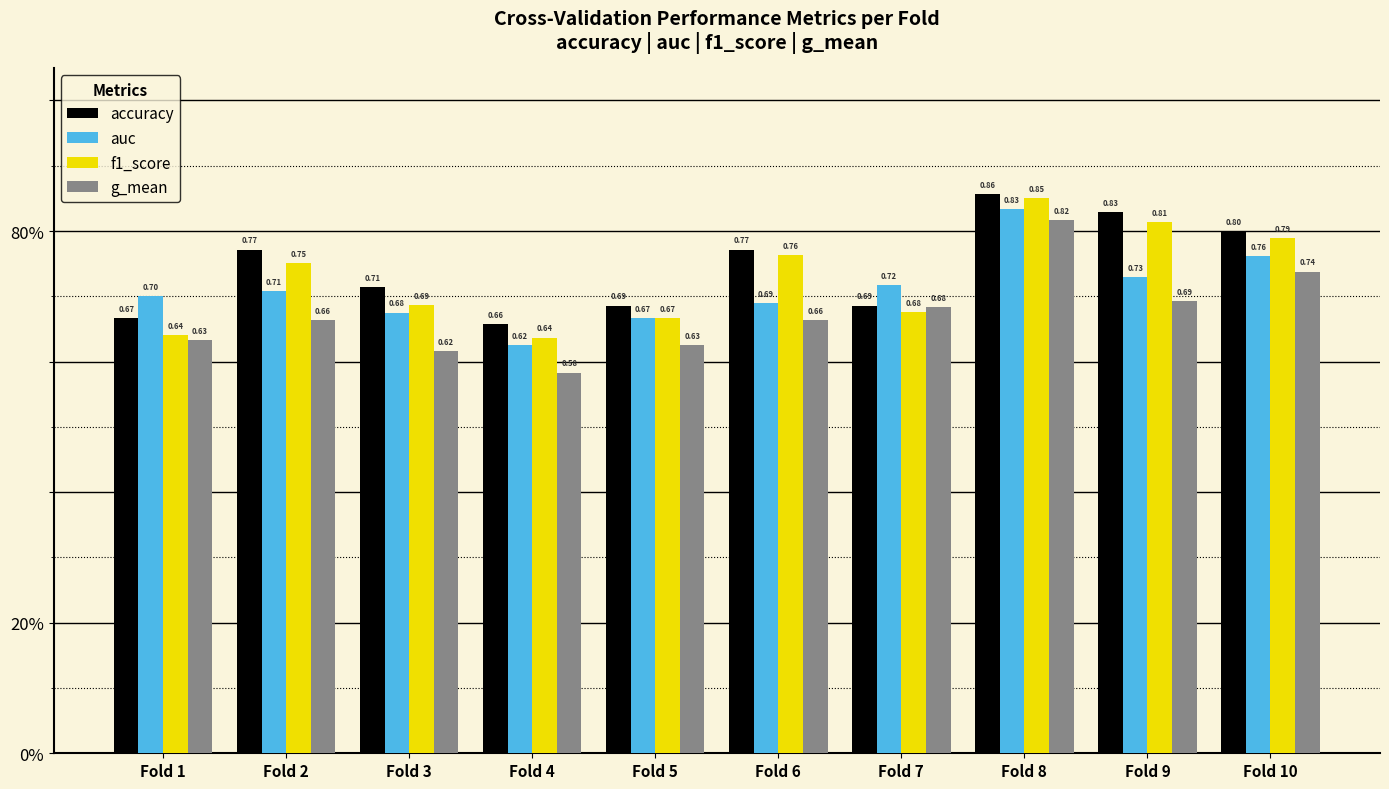

What is the value of the auc bar at the 1st from the left?

0.7